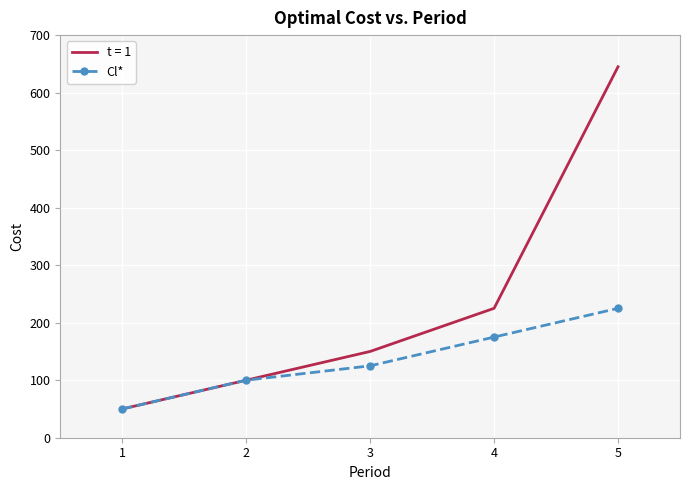

The value of Cl* at 5 is 74. True or false?

False